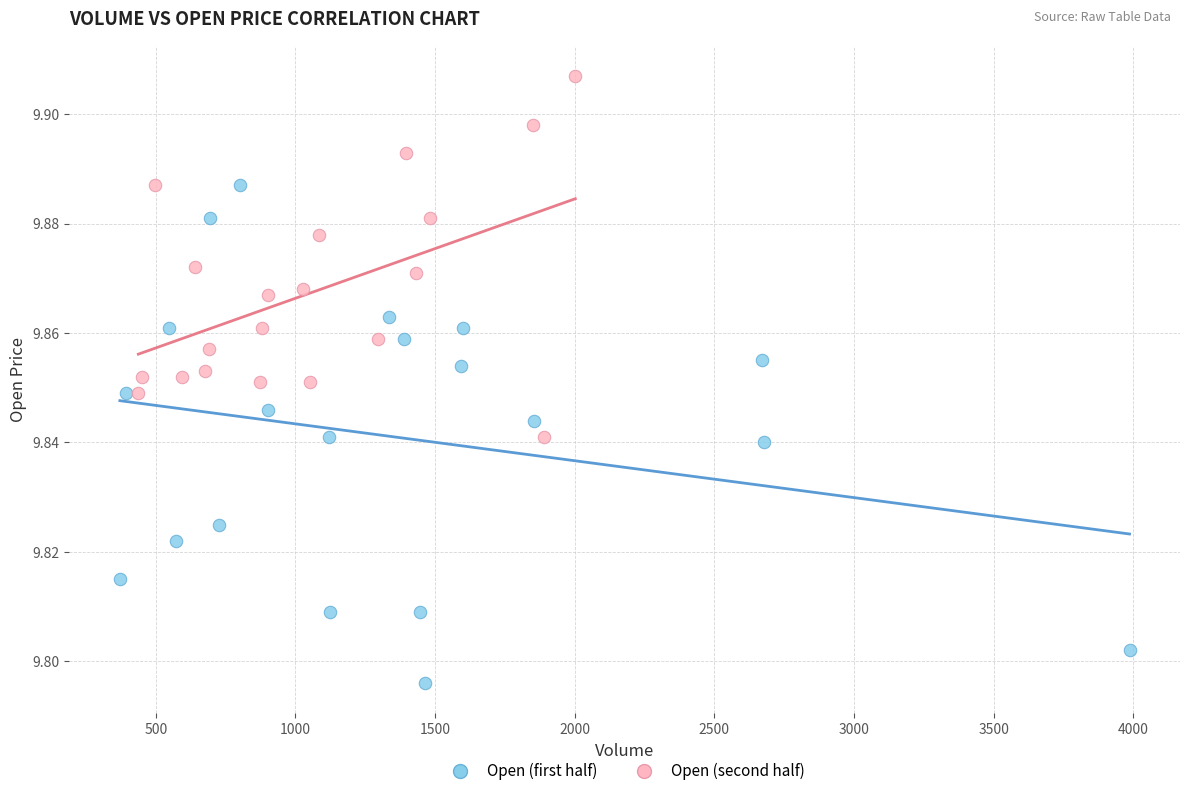

Which series reaches the minimum Y coordinate?

Open (first half)